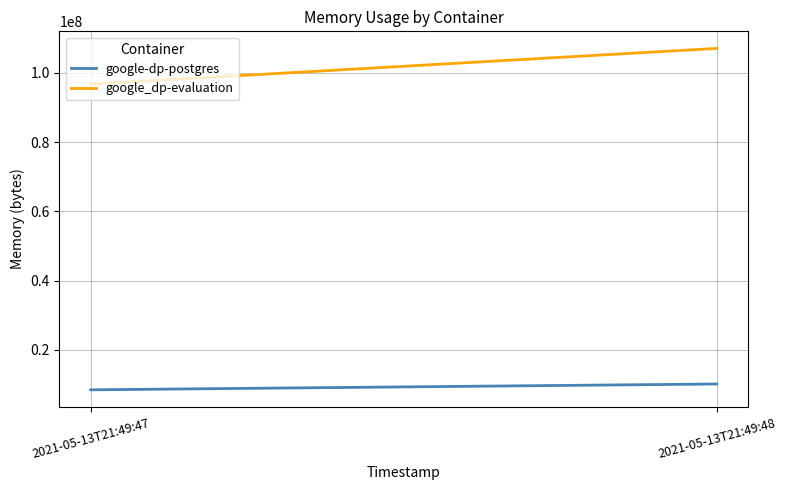

What is the maximum value for google_dp-evaluation?

107032576